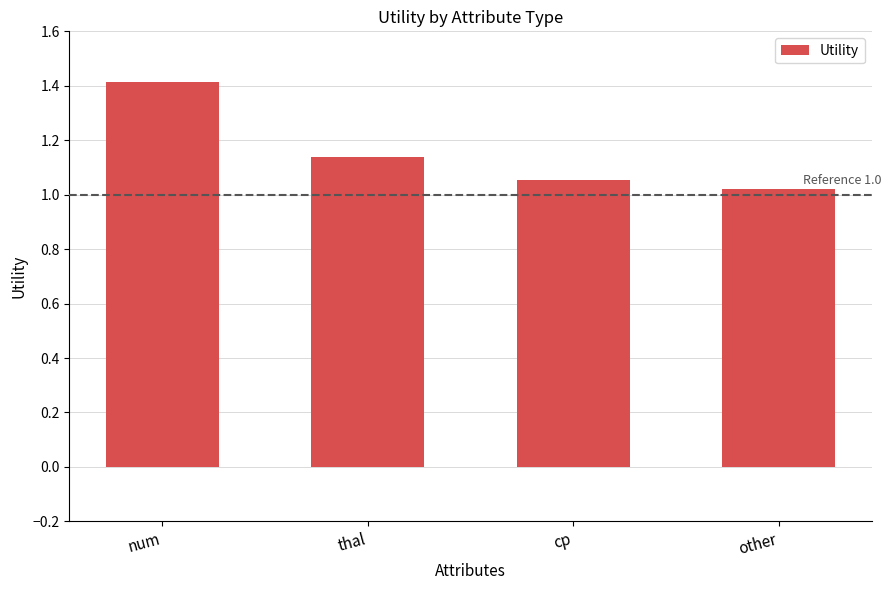

What is the change in value from num to other?

-0.4